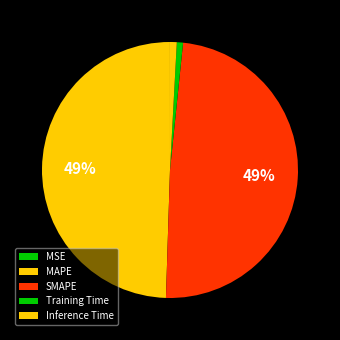

Does Training Time account for over 50% of the chart?

No